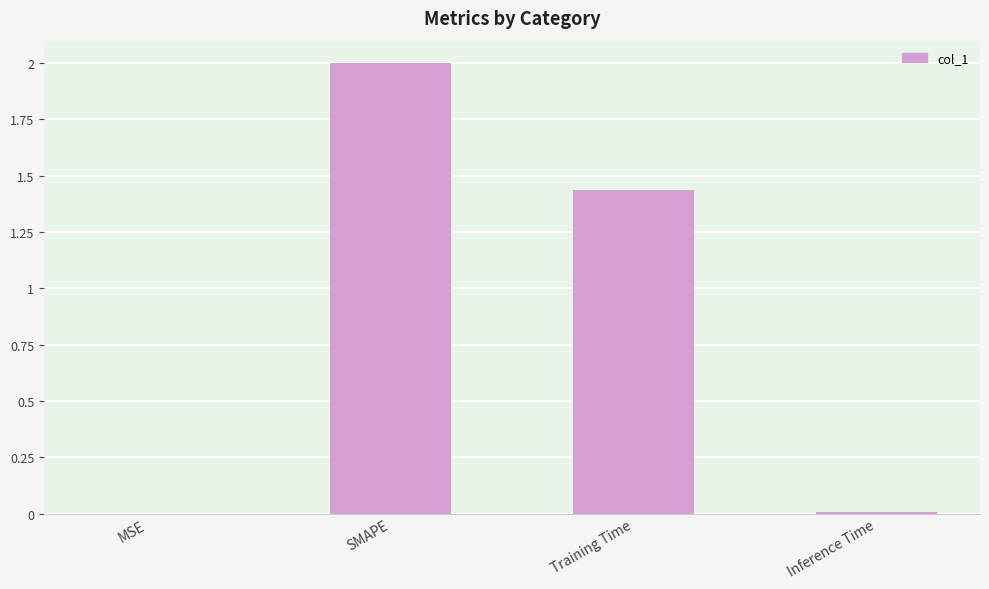

Which label corresponds to the largest value in the chart?

SMAPE